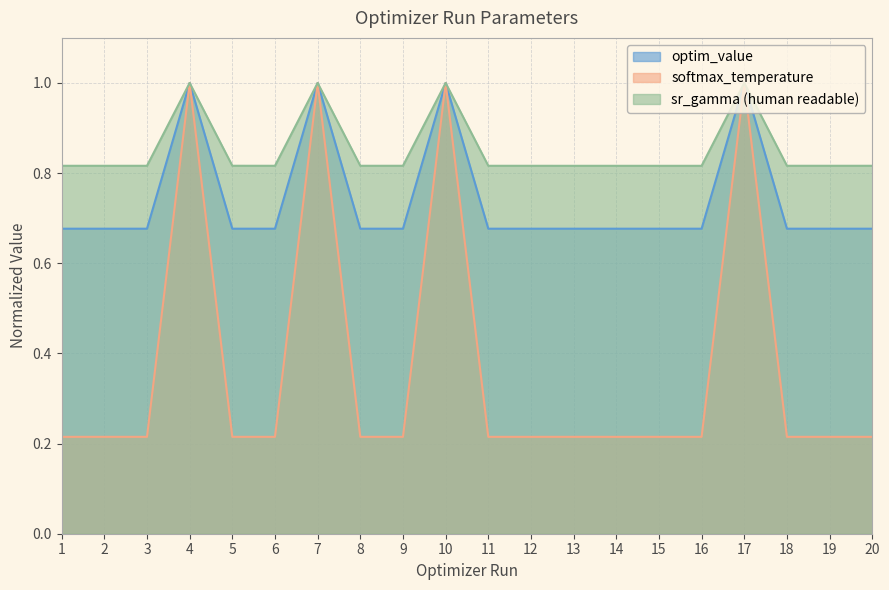

At which category is the sum across all series the highest?

7